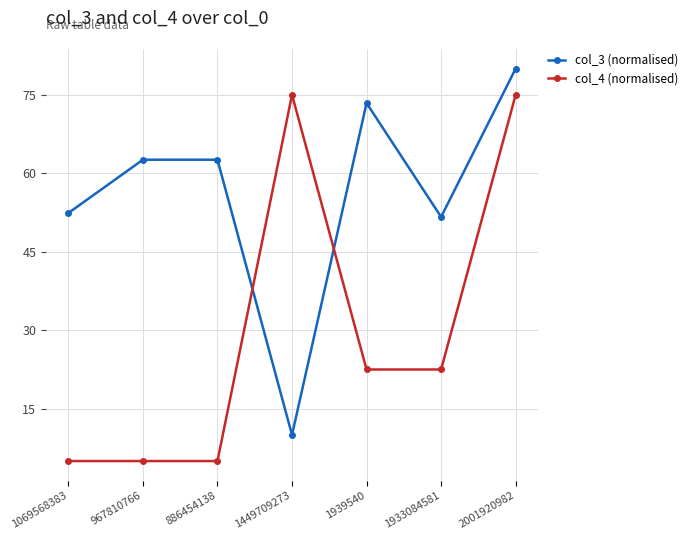

Between which two adjacent categories do col_3 (normalised) and col_4 (normalised) first intersect?

886454138 and 1449709273